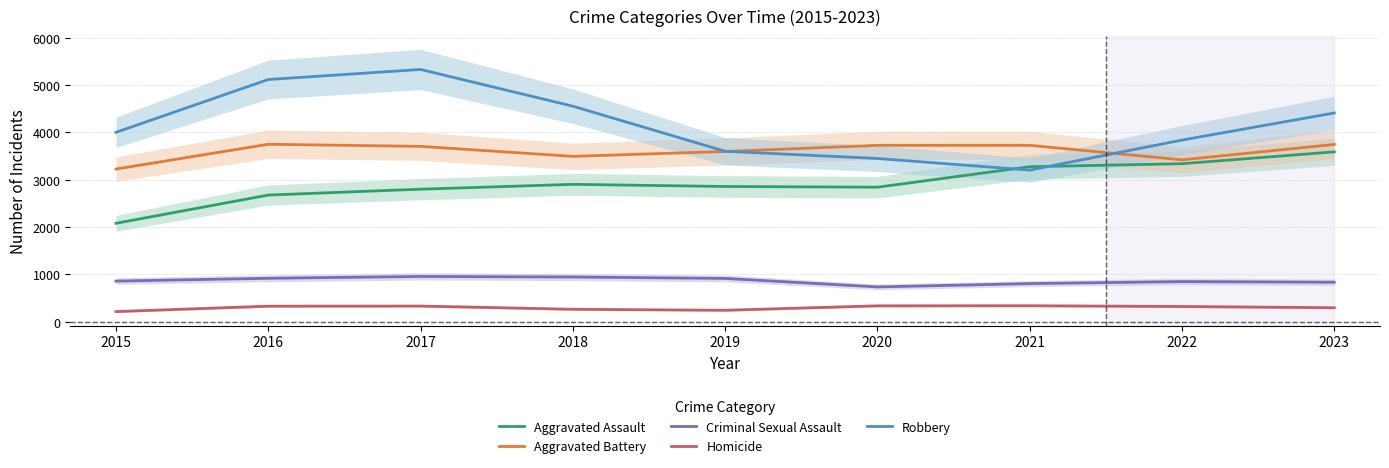

At which category is the sum across all series the highest?

2017